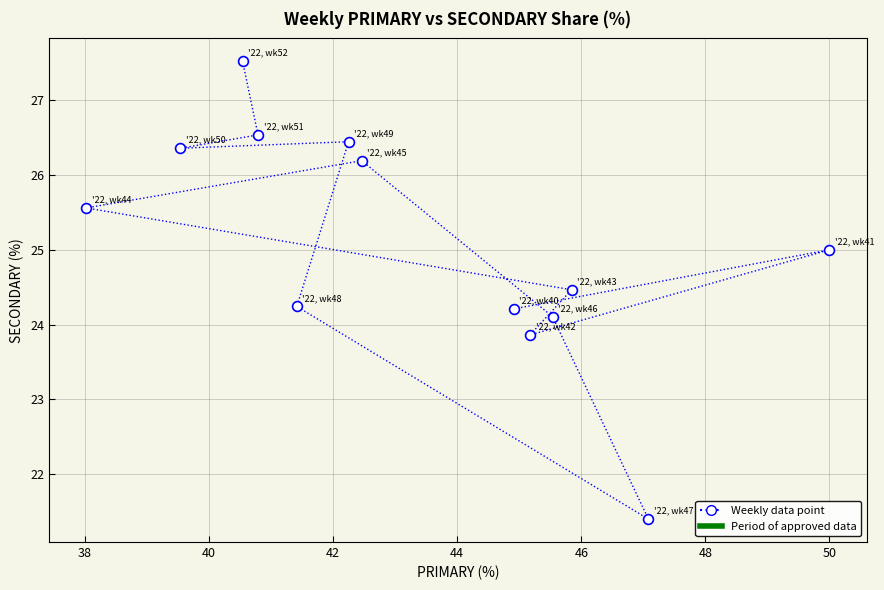

What is the range of Y values (max minus min)?

6.1